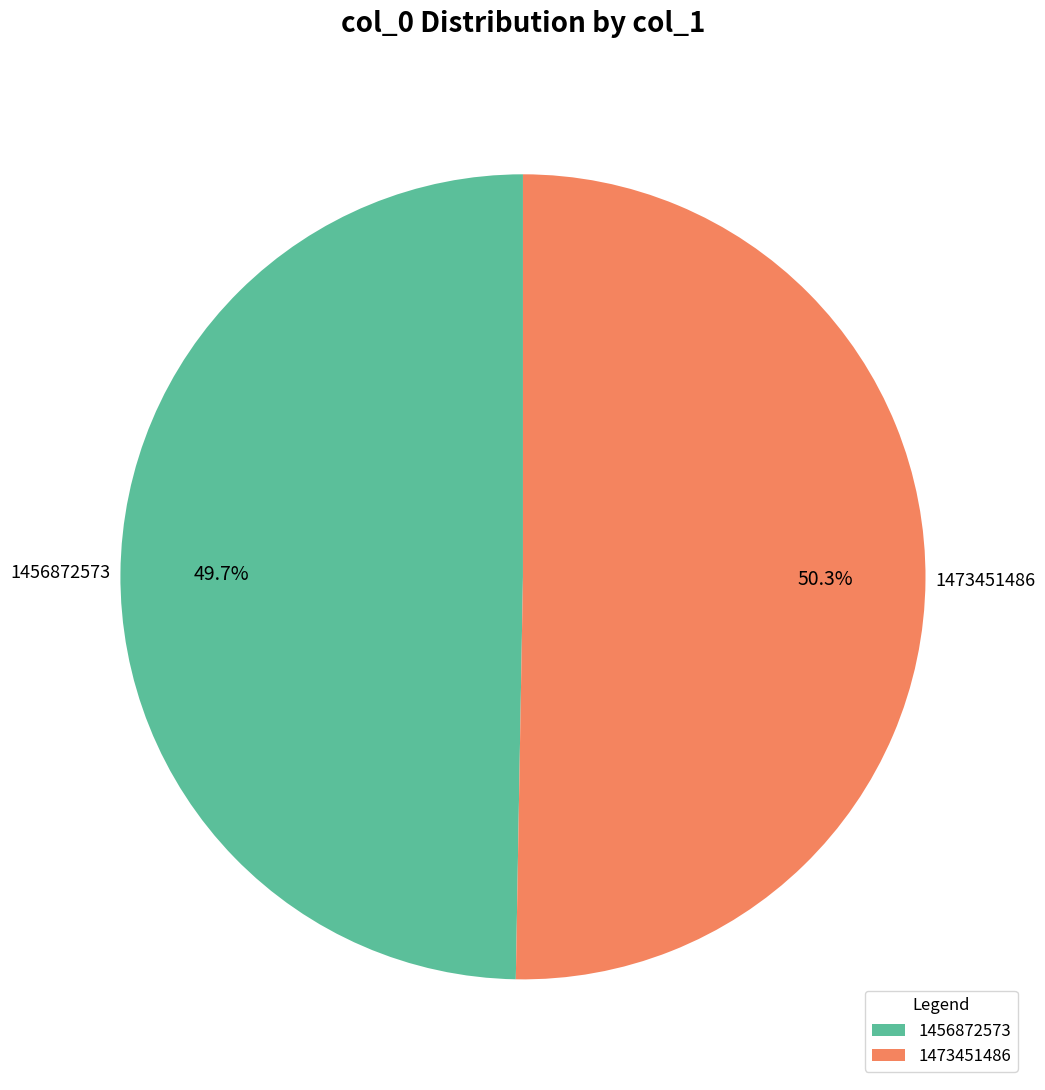

What is the total percentage of 1456872573 and 1473451486?

100.0%